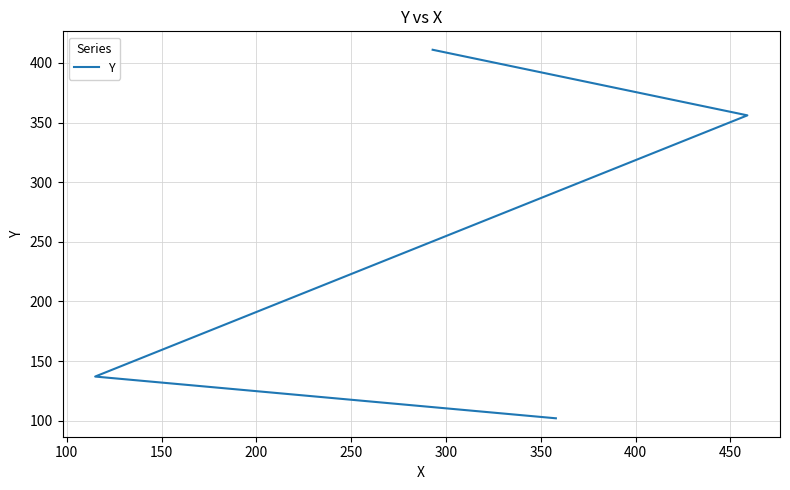

What is the average value?

252